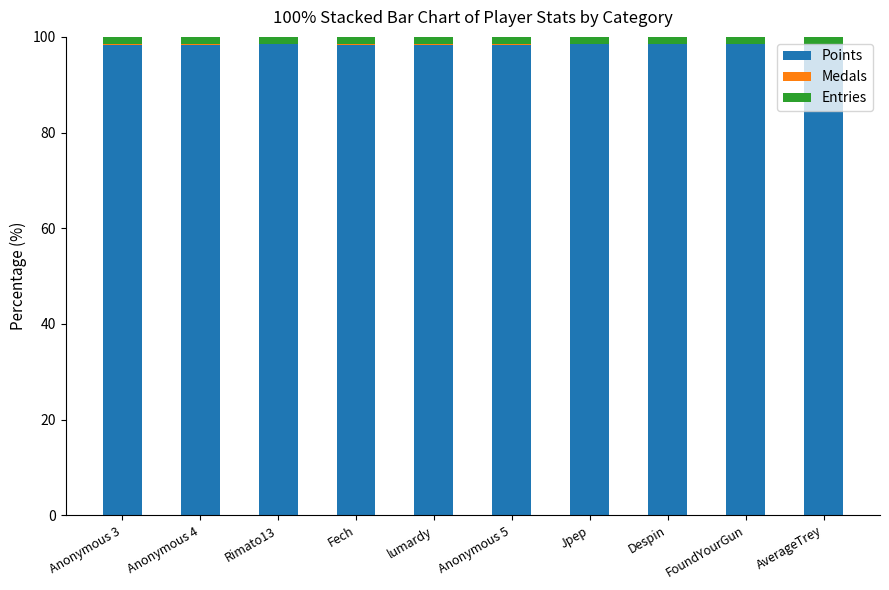

The value of Points at Despin is 35.1. True or false?

False